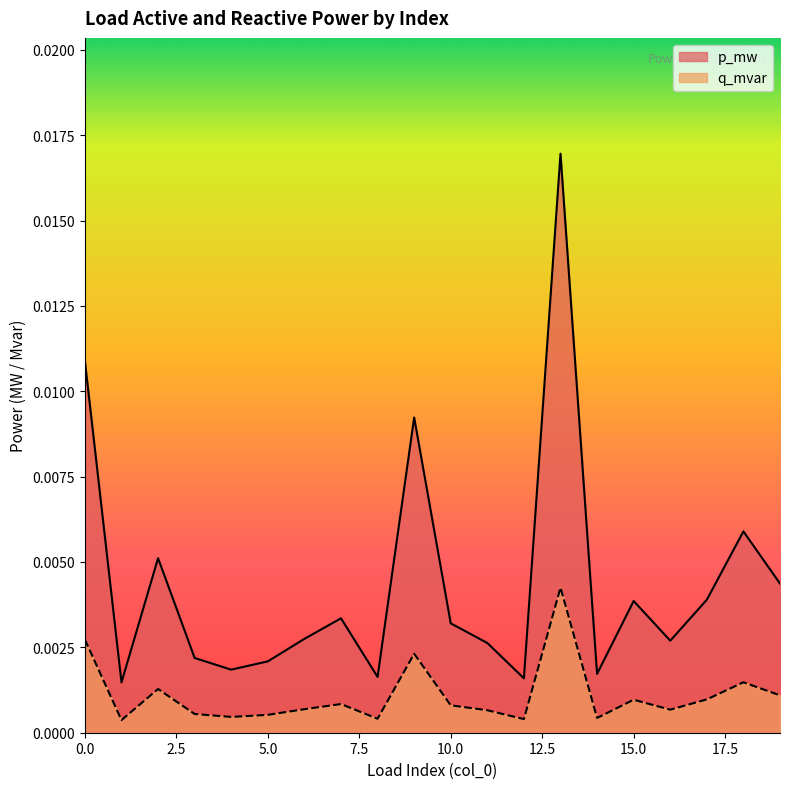

Rank the categories by p_mw value from lowest to highest.

1, 12, 8, 14, 4, 5, 3, 11, 16, 6, 10, 7, 15, 17, 19, 2, 18, 9, 0, 13